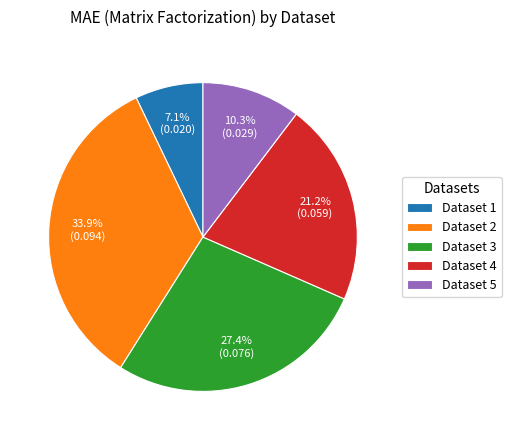

Count the number of slices in the pie.

5